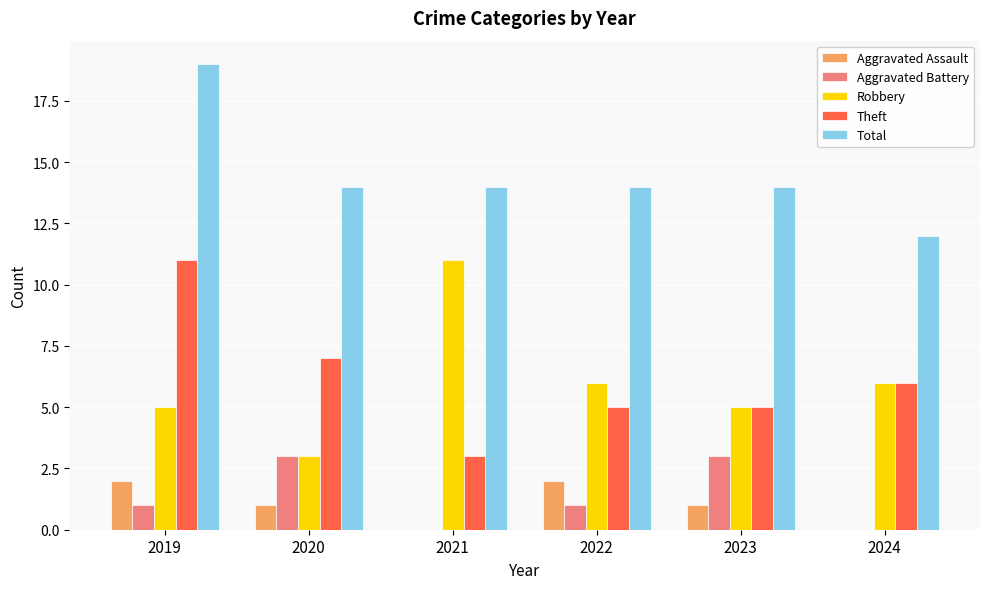

How many data points does each series have?

6